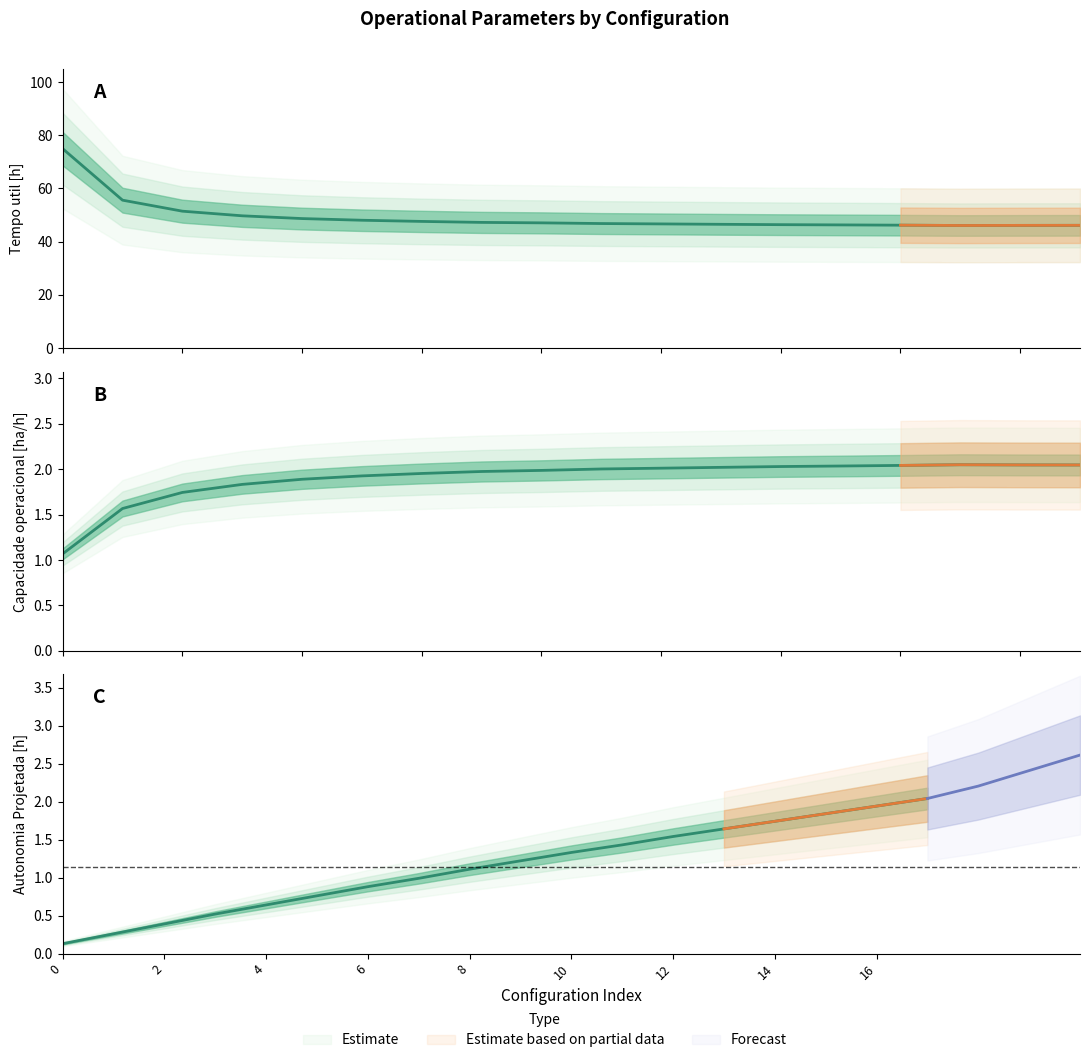

True or false: Capacidade operacional [ha/h] has more than 0 points higher than both neighbors.

True